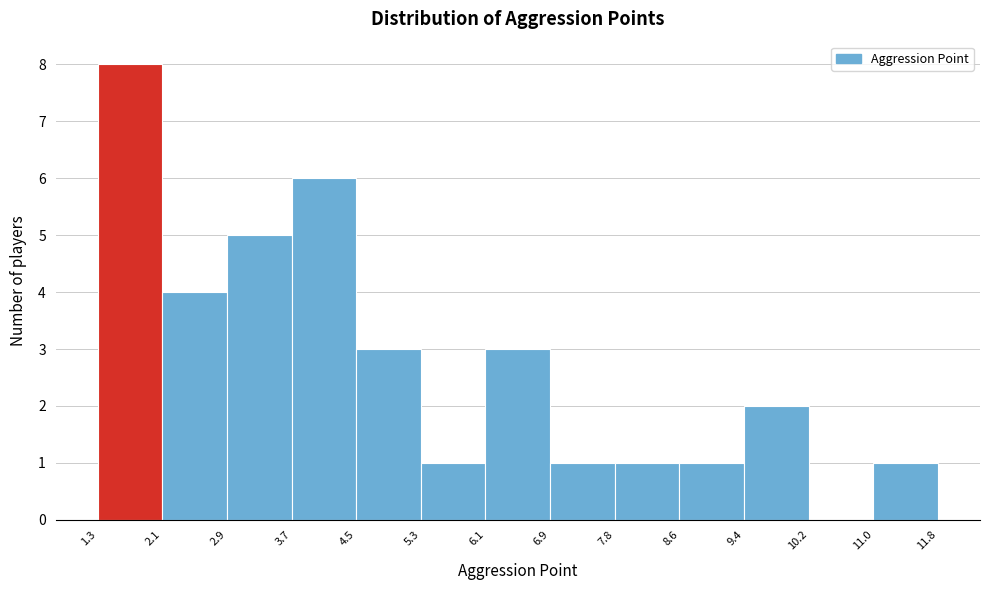

Reading left to right, transcribe this chart: for each bar, give the range it covers on the x-axis and its height. The values are not printed on the chart, so give them approximately, as read against the axis.

1.3 to 2.1: 8
2.1 to 2.9: 4
2.9 to 3.7: 5
3.7 to 4.5: 6
4.5 to 5.3: 3
5.3 to 6.1: 1
6.1 to 6.9: 3
6.9 to 7.8: 1
7.8 to 8.6: 1
8.6 to 9.4: 1
9.4 to 10.2: 2
10.2 to 11.0: 0
11.0 to 11.8: 1